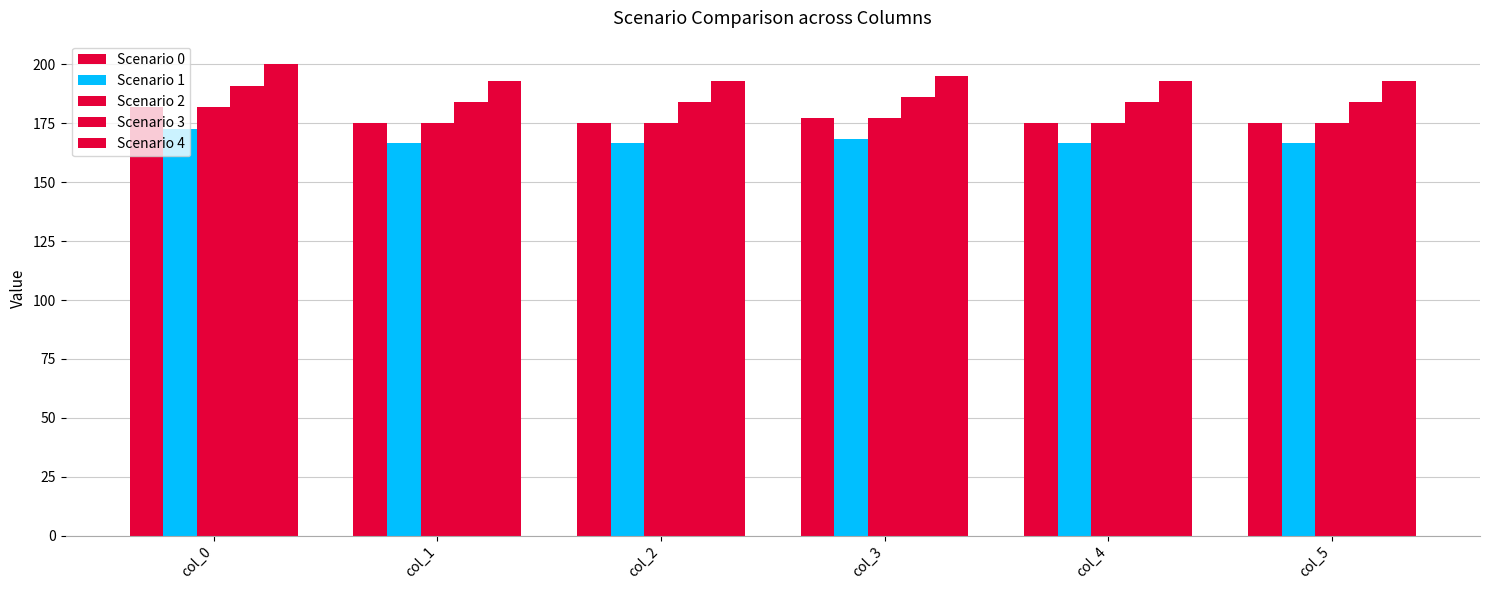

What is the minimum value for Scenario 4?

192.8